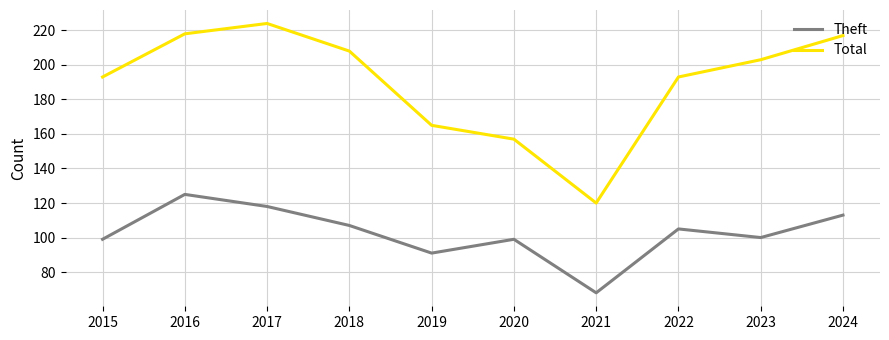

How many lines are shown in the chart?

2